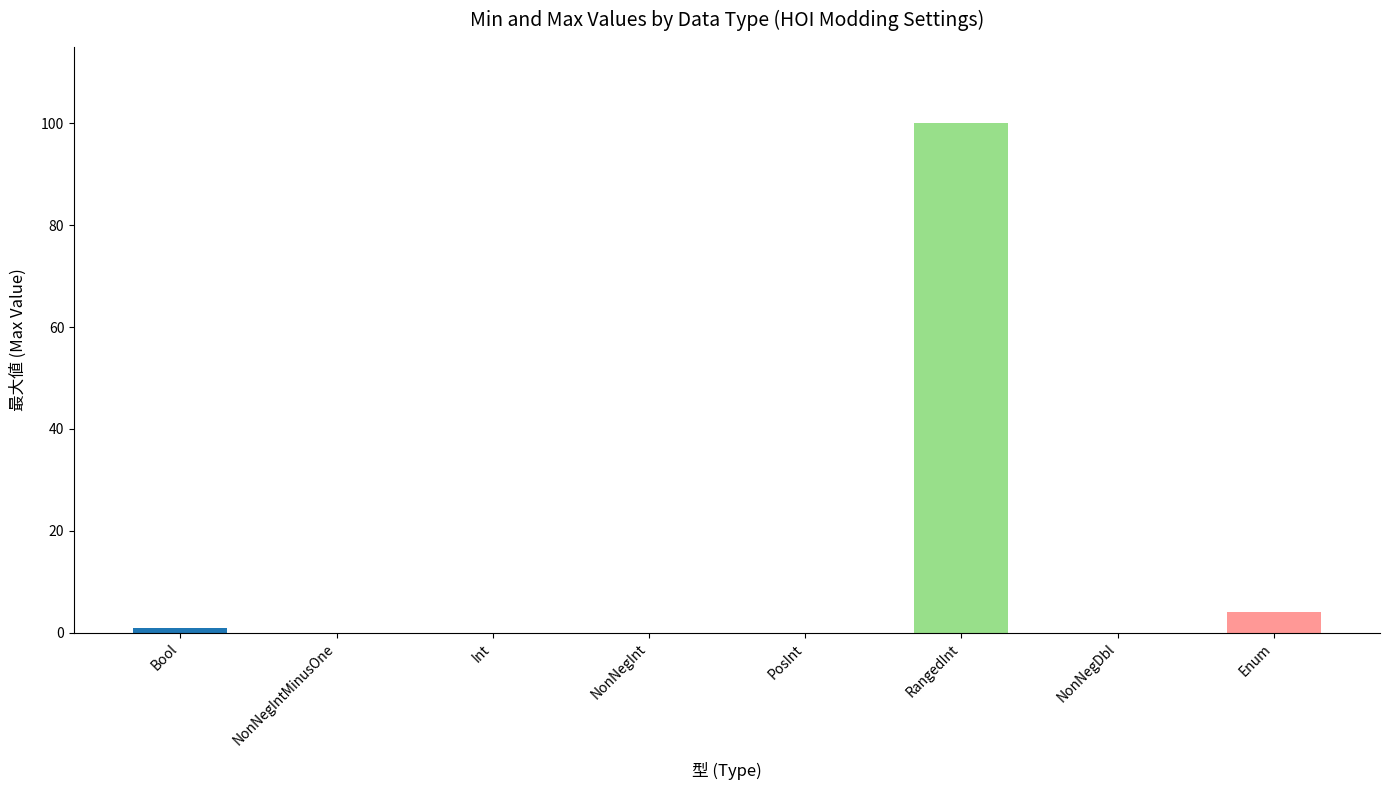

What is the greatest value displayed?

100